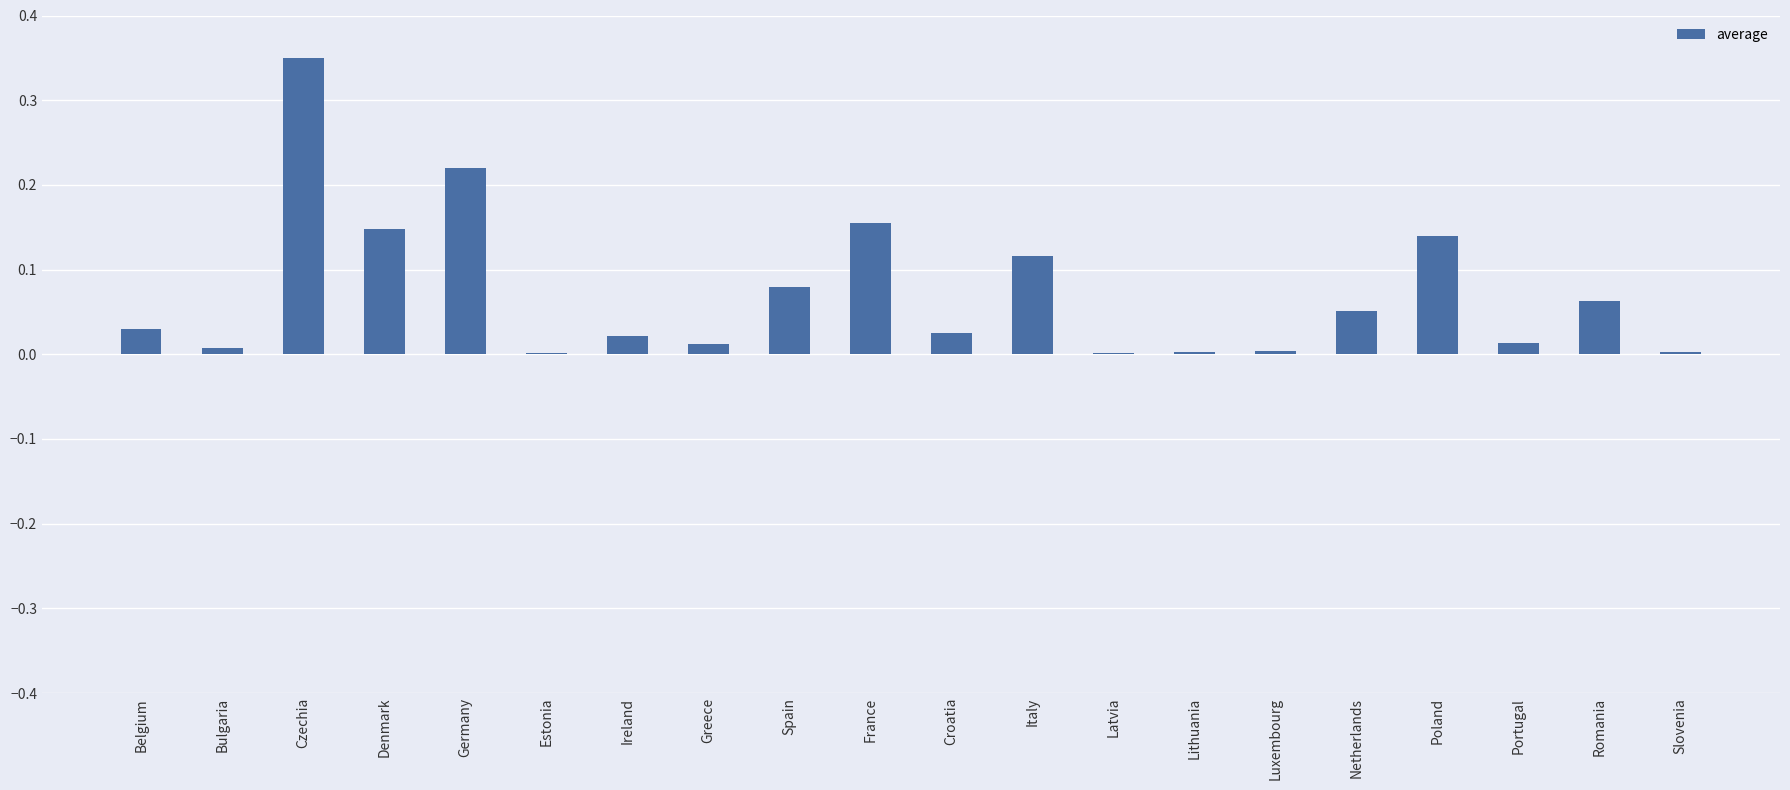

At which category does the chart reach its peak across all series?

Czechia